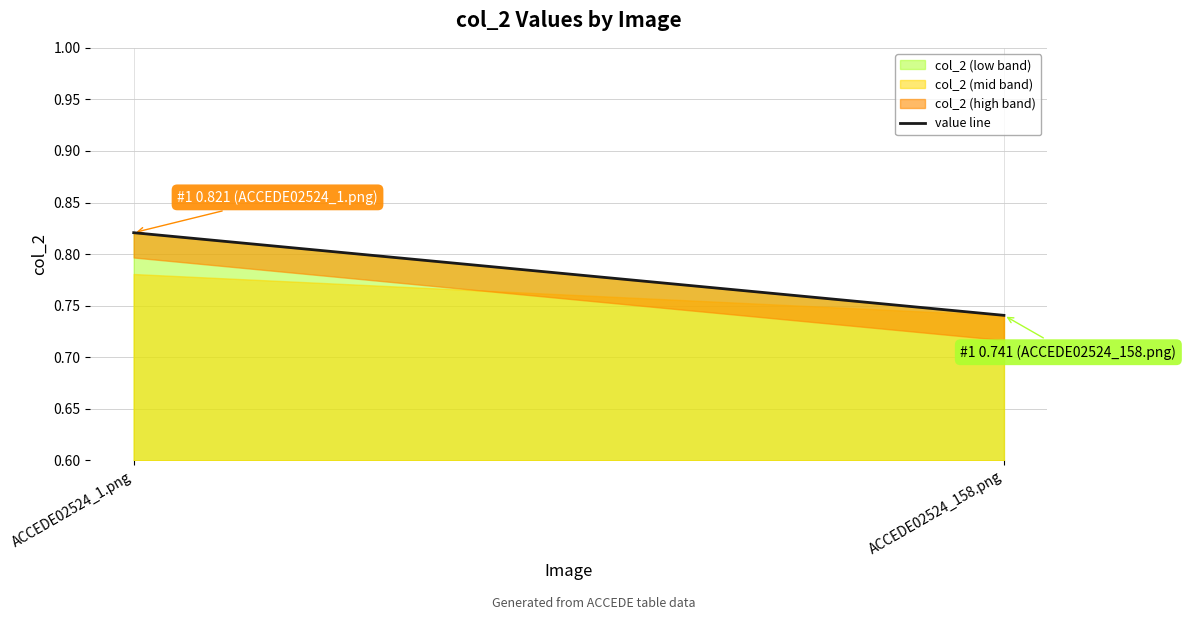

What is the greatest value displayed?

0.8